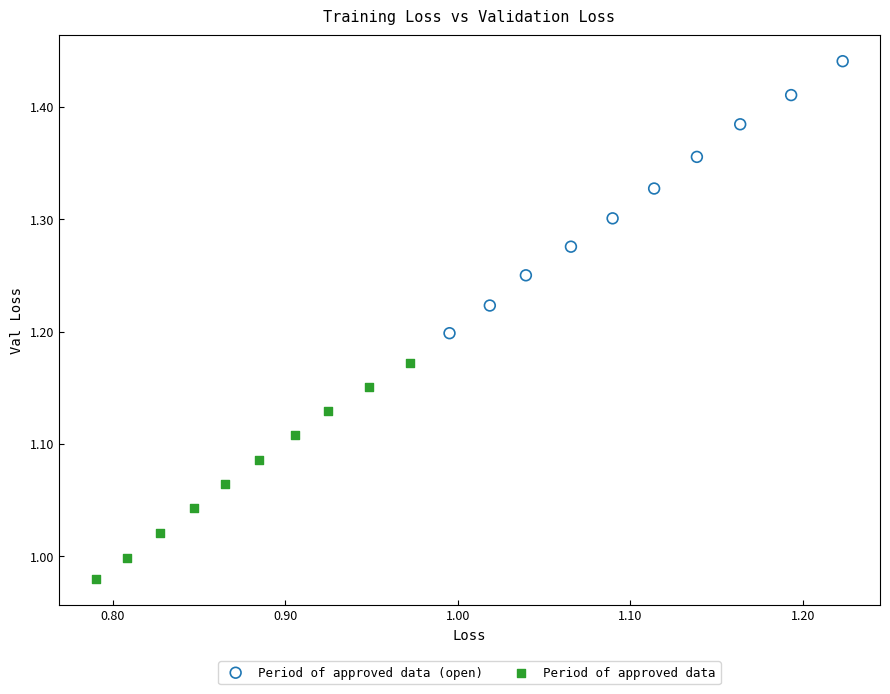

Which series reaches the maximum Y coordinate?

Period of approved data (open)